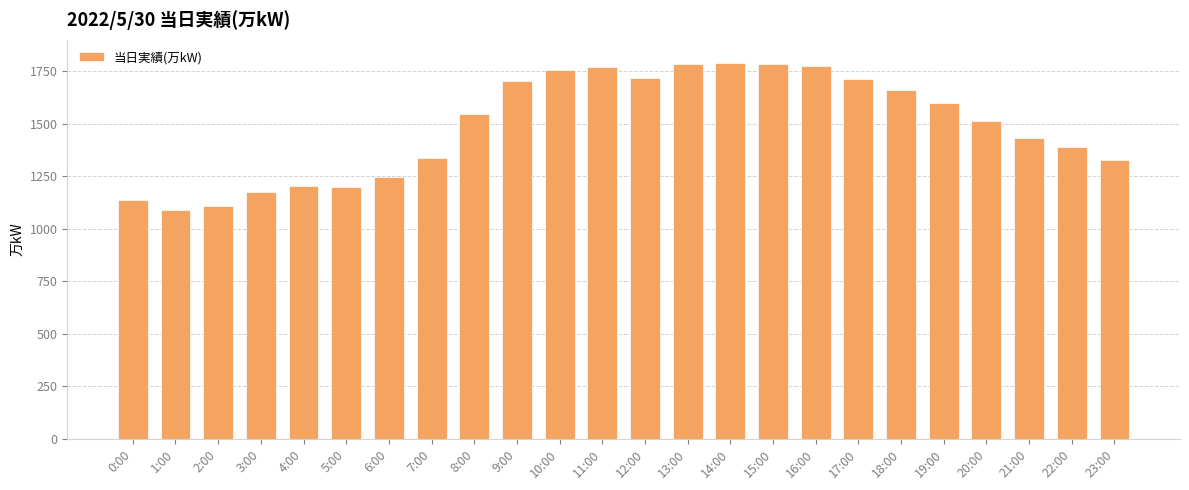

Where is the data nearest to the value 1440?

21:00